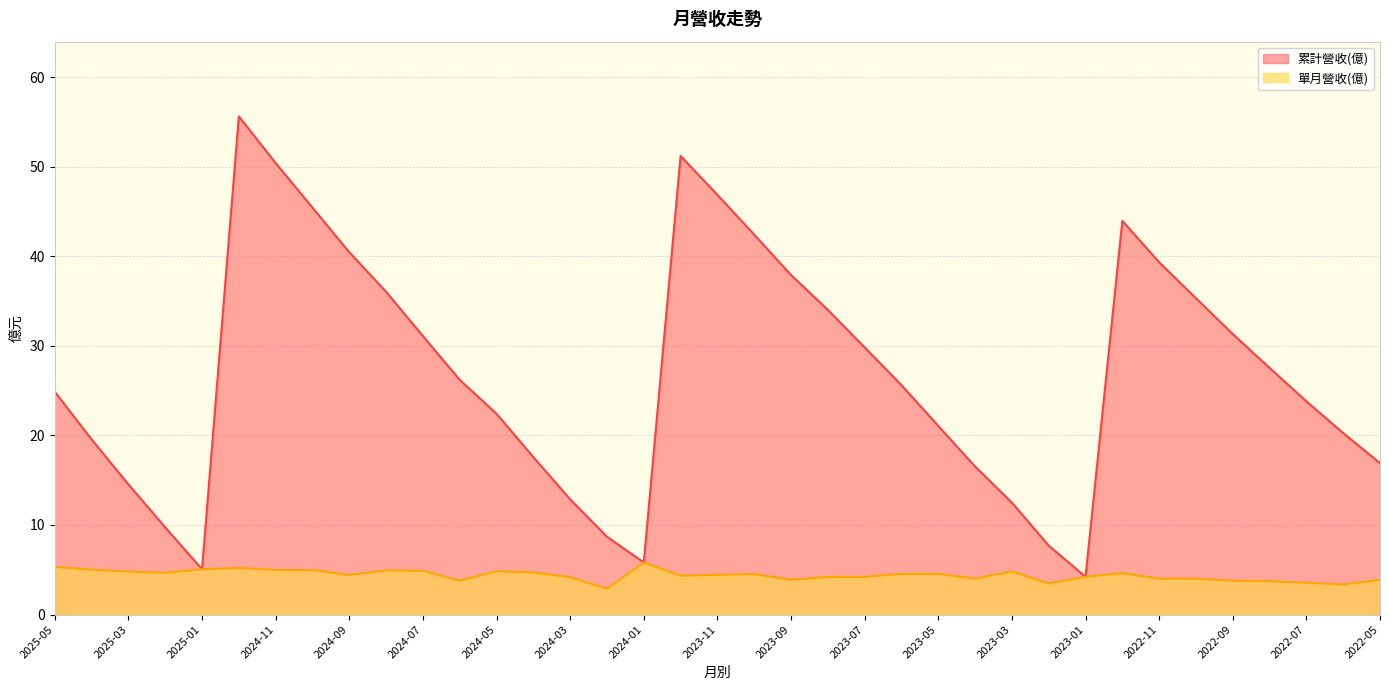

List the labels in order of 單月營收(億) value, largest first.

2024-01, 2025-05, 2024-12, 2025-01, 2025-04, 2024-11, 2024-10, 2024-08, 2024-07, 2024-05, 2023-03, 2025-03, 2024-04, 2025-02, 2022-12, 2023-06, 2023-05, 2023-10, 2023-11, 2024-09, 2023-12, 2023-01, 2023-07, 2023-08, 2024-03, 2023-04, 2022-11, 2022-10, 2023-09, 2022-05, 2024-06, 2022-09, 2022-08, 2022-07, 2023-02, 2022-06, 2024-02